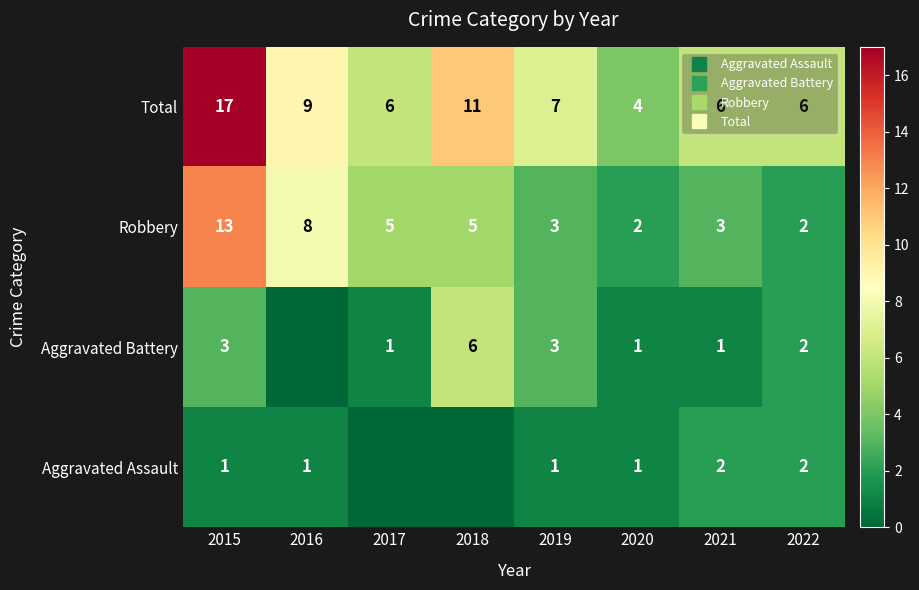

At which category is the sum across all series the highest?

2015